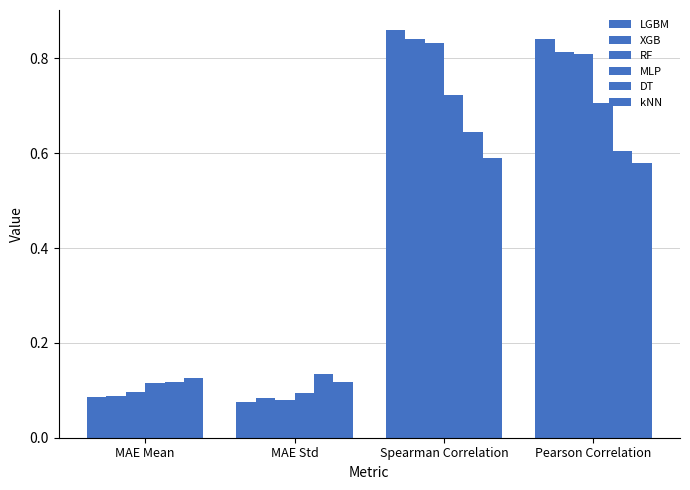

Where is XGB nearest to the value 0?

MAE Std